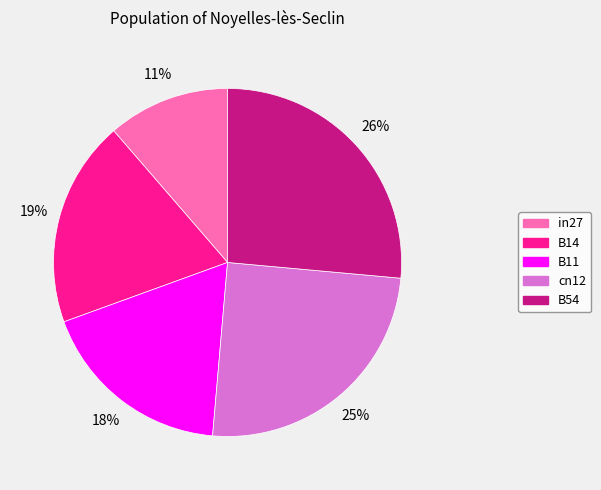

Do cn12 and B11 together represent more than half of the pie?

No